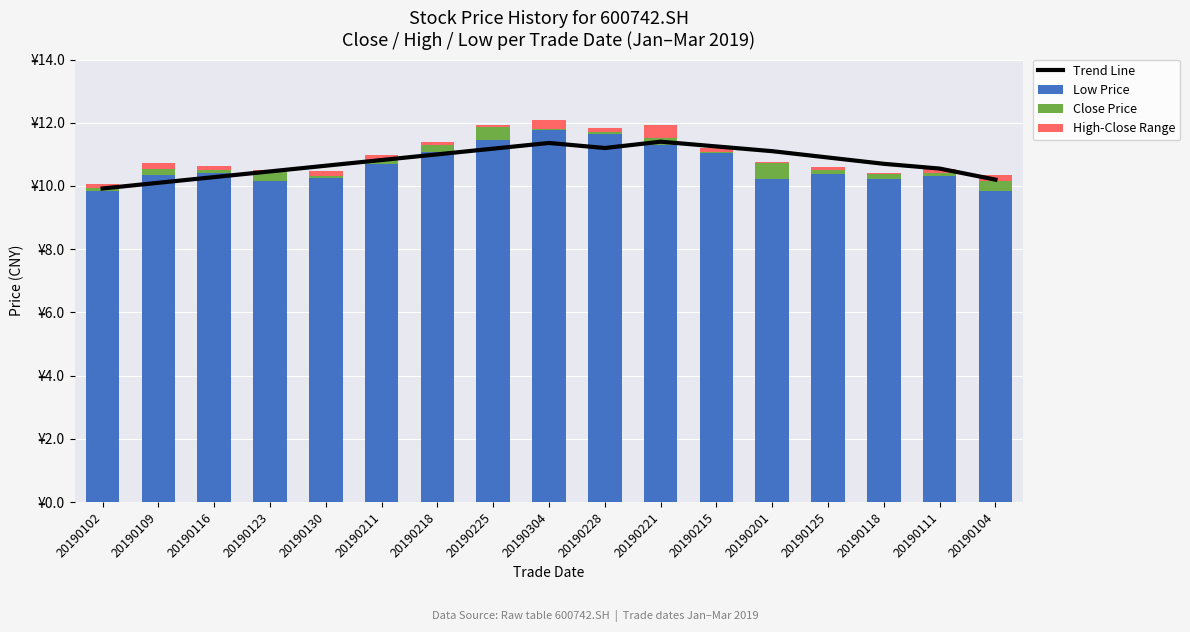

What are all the series names shown in the legend?

Trend Line, Low Price, Close Price, High-Close Range